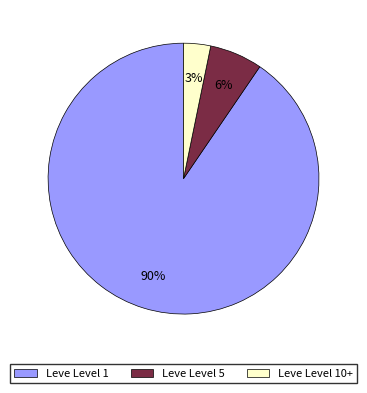

Rank the categories by value from lowest to highest.

Leve Level 10+, Leve Level 5, Leve Level 1